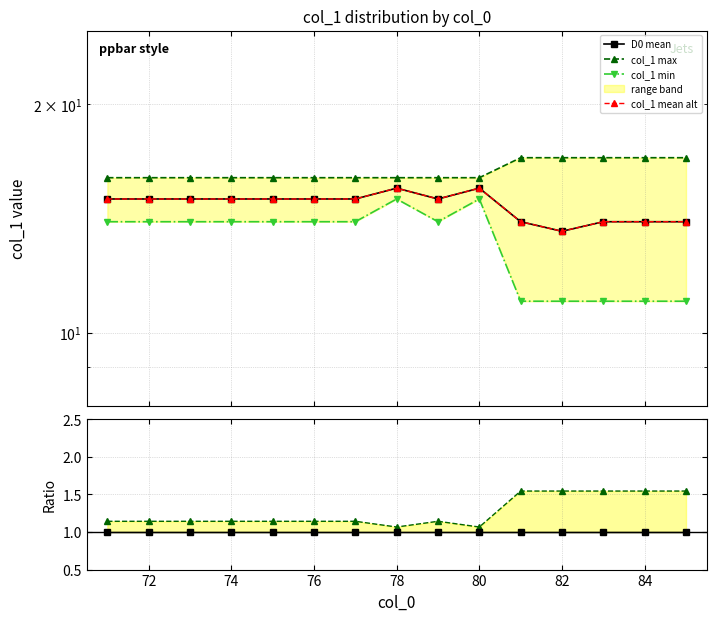

What is the sum of all mean ratio values?

15.0